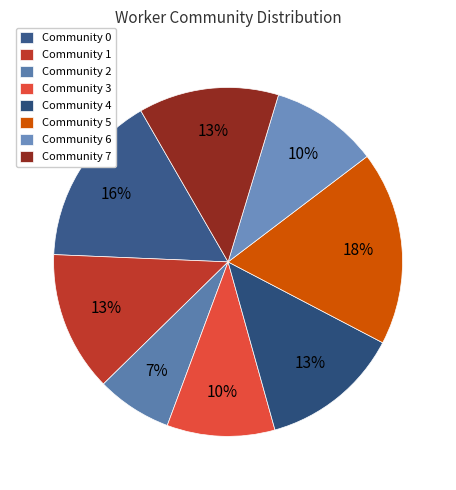

Is there a majority slice in this chart?

No